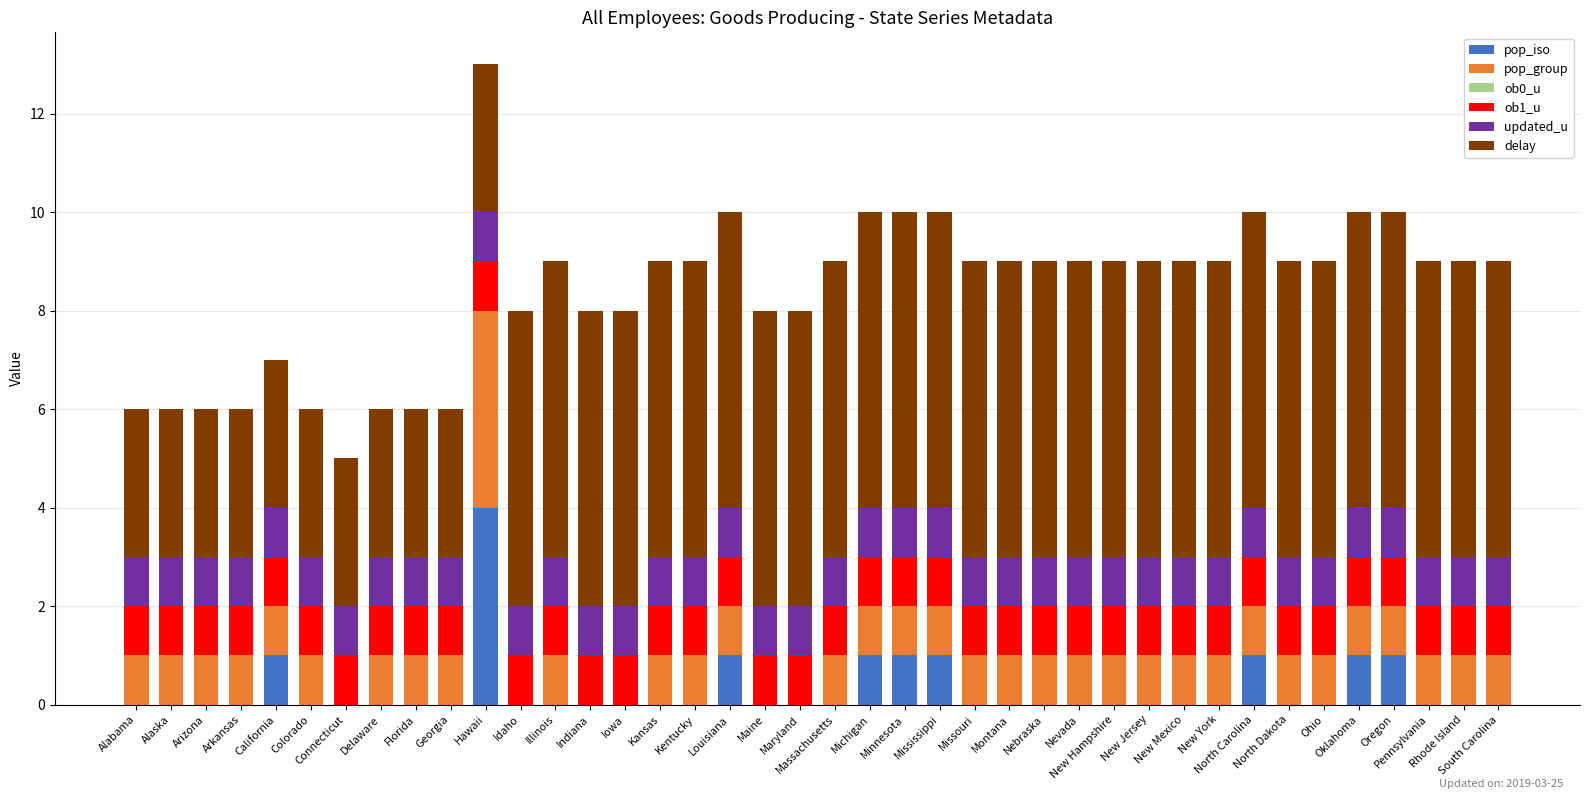

What is the maximum value for pop_iso?

4